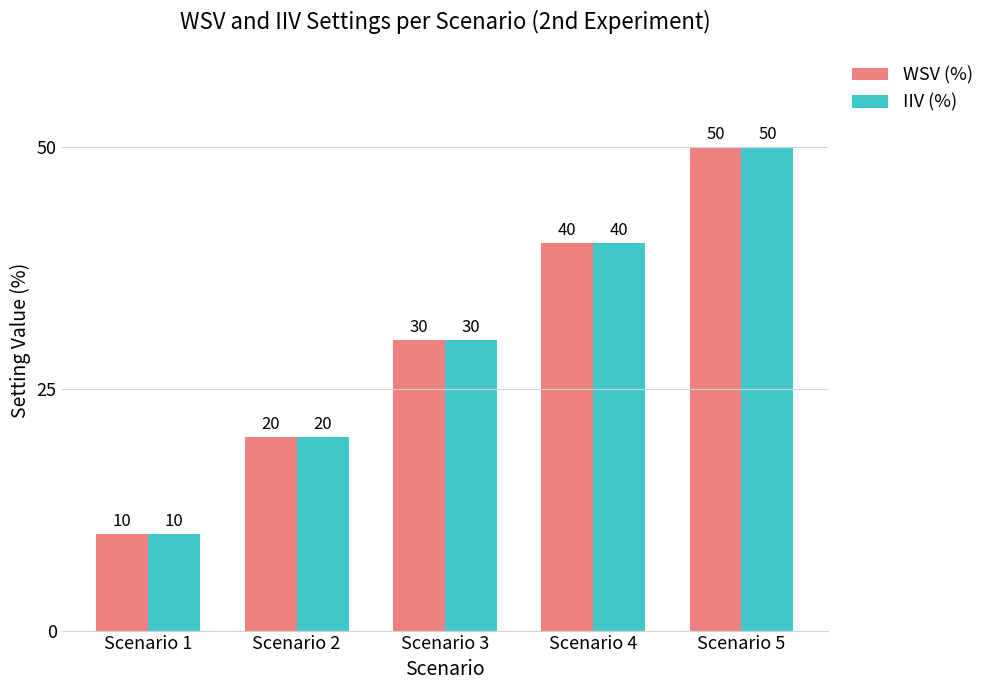

What is the sum of the WSV (%) values at Scenario 2 and Scenario 4?

60